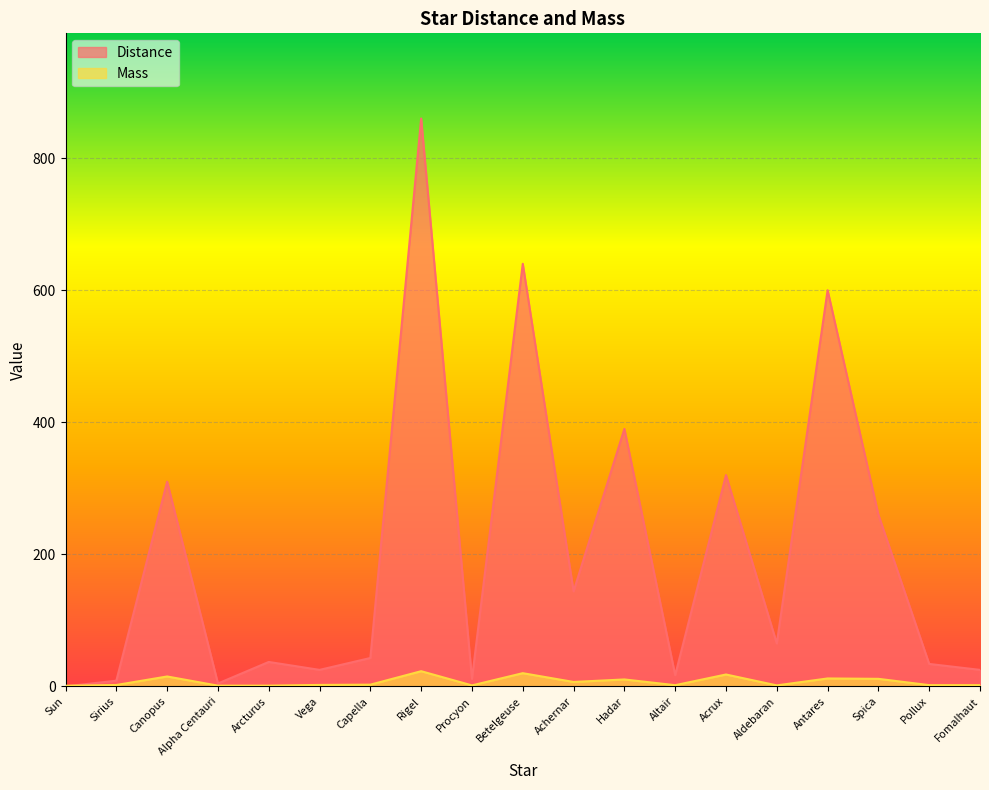

What is the sum of all Mass values?

135.3